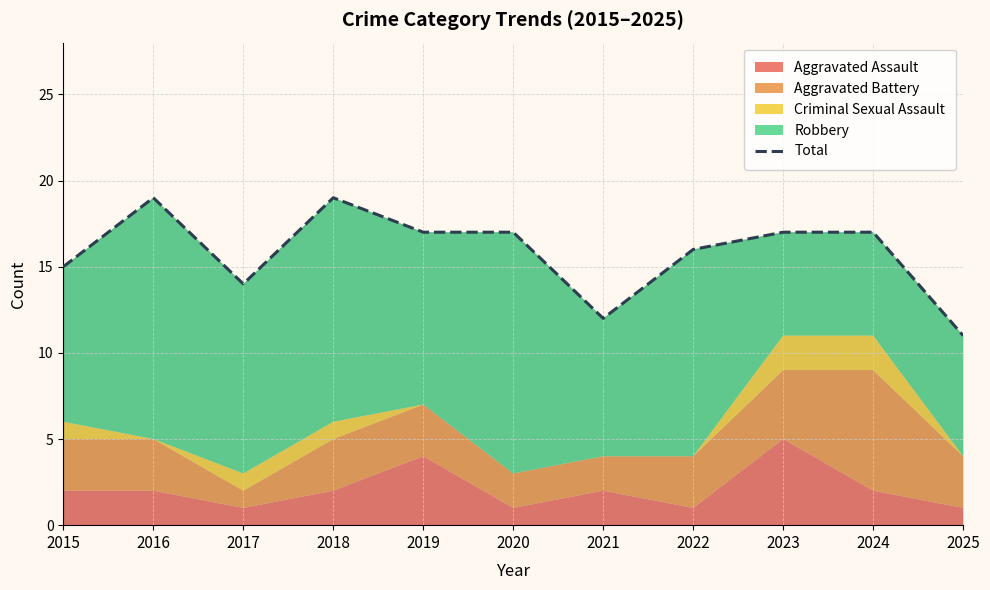

What is the maximum value shown in the chart?

19